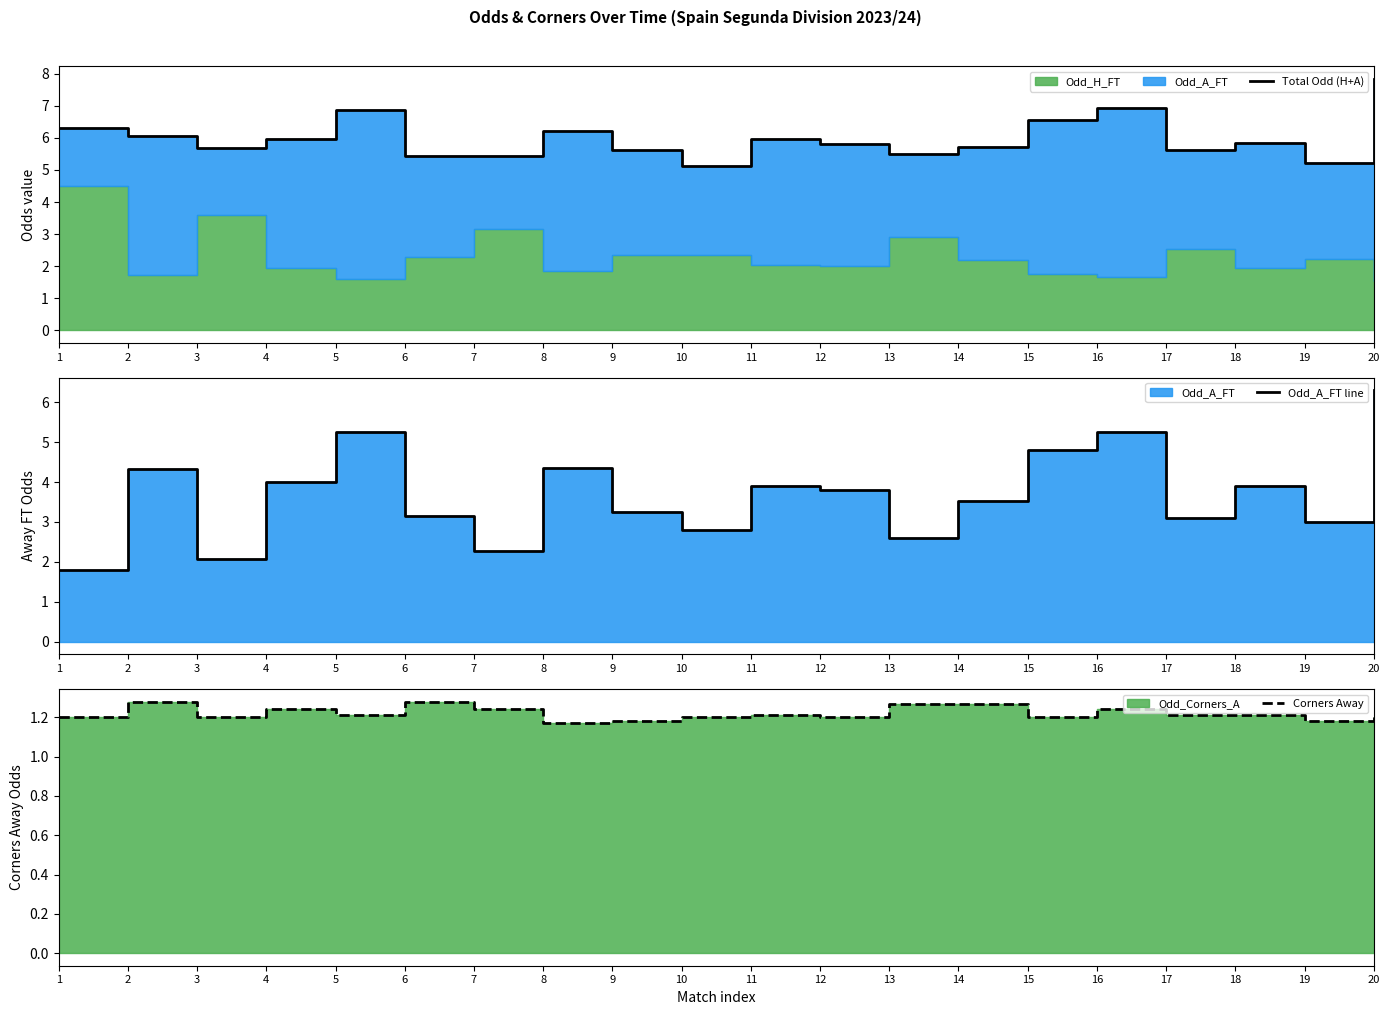

What is the smallest value displayed?

1.2